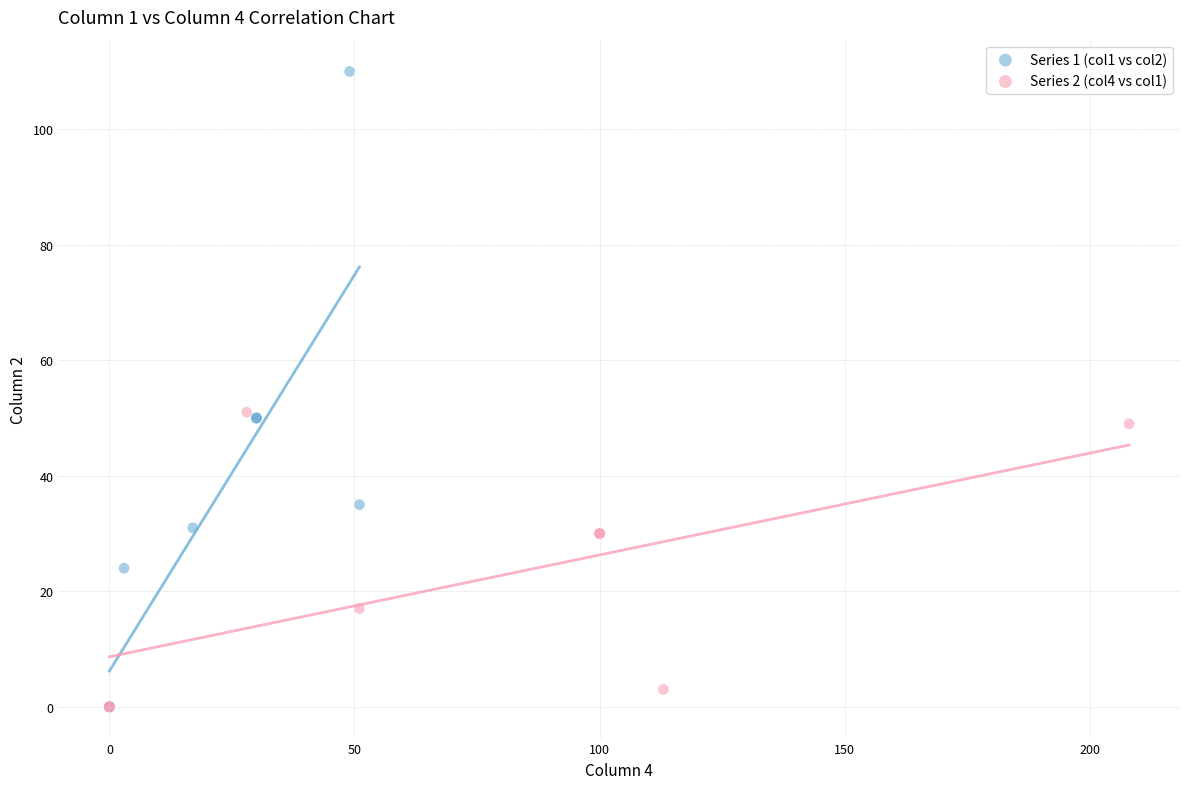

Which series has the widest spread of Y values?

Series 1 (col1 vs col2)